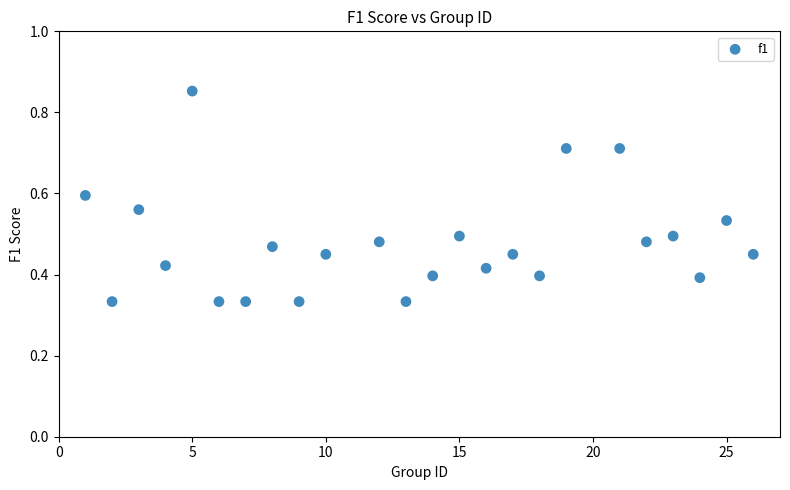

How many points are shown in the scatter plot?

24